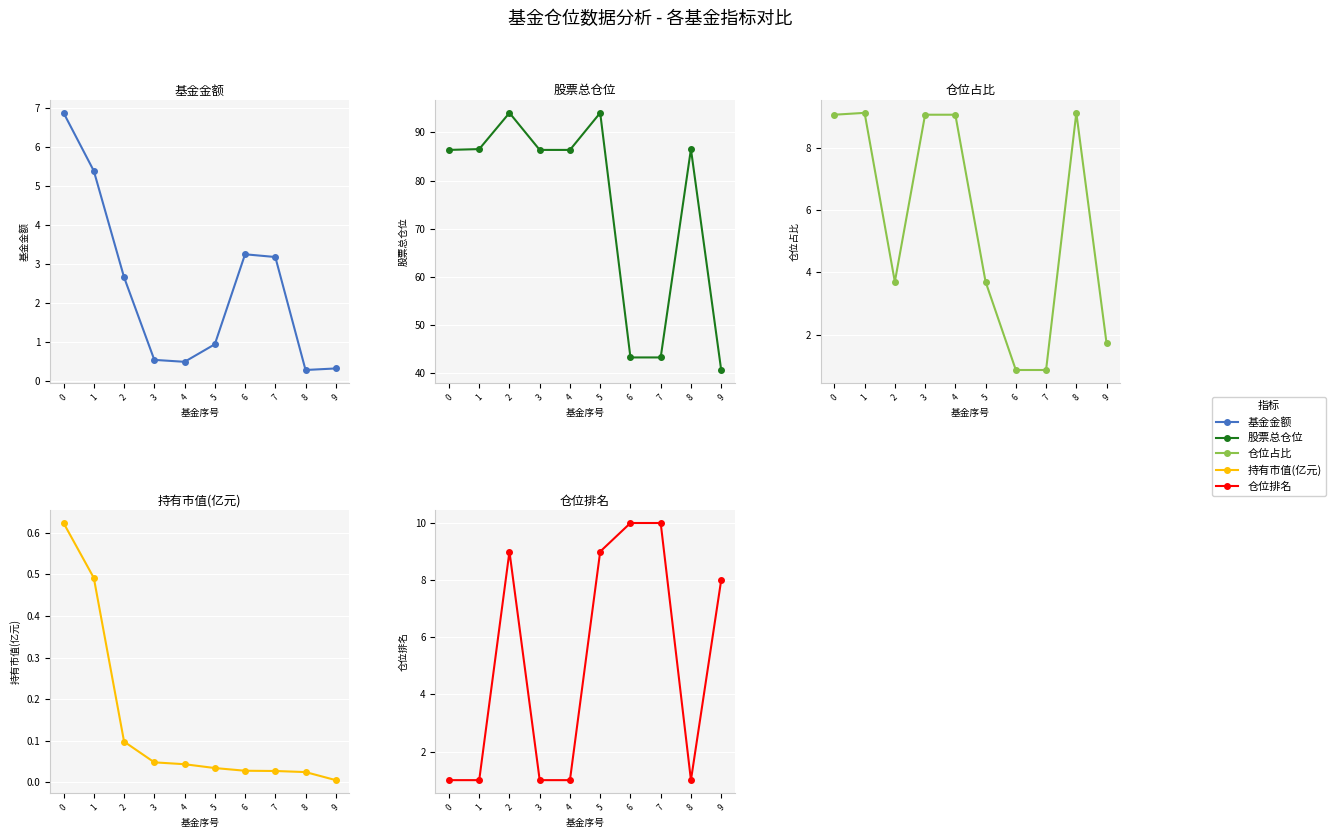

At which category is the sum across all series the highest?

2